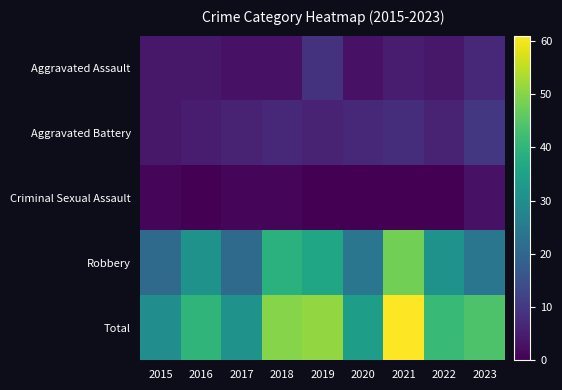

At which category does the chart reach its minimum across all series?

2016